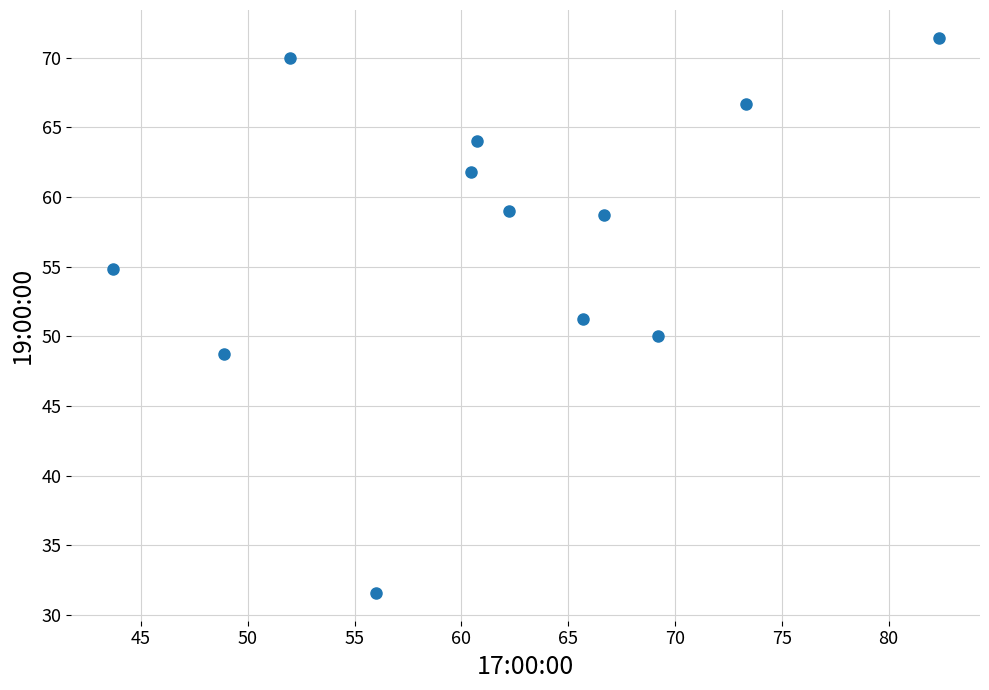

What is the average Y value?

57.3